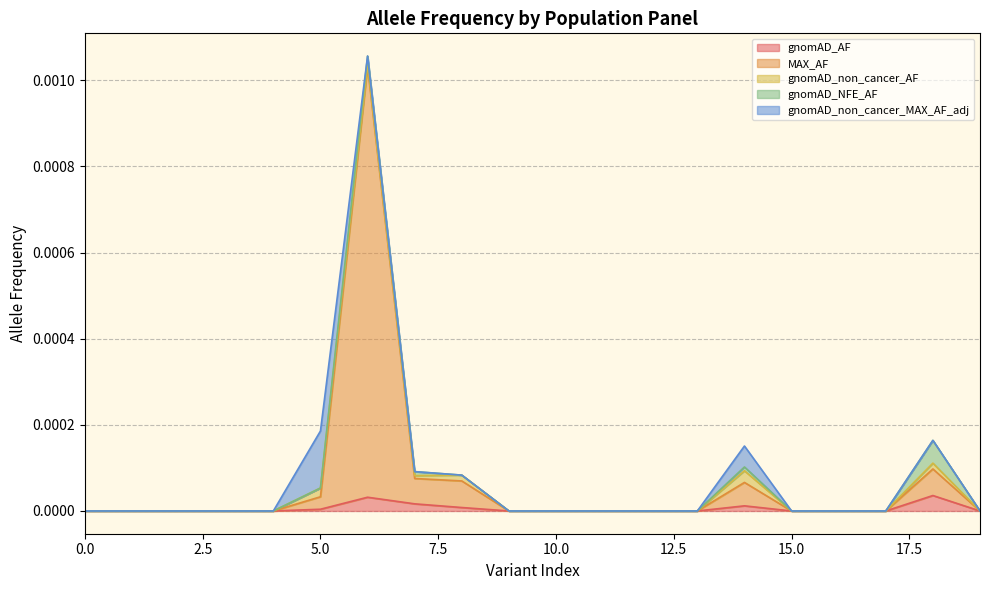

Is it true that gnomAD_AF equals 0.0 at 15.0?

True